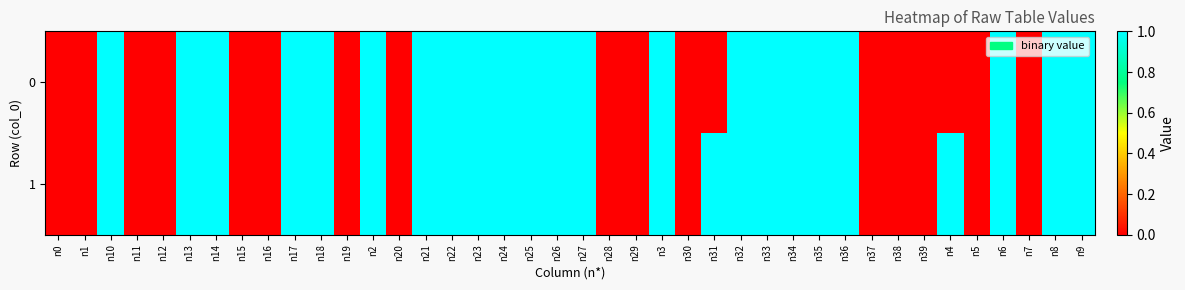

Reading left to right, transcribe all the data shown in this chart.

0: n0=0	n1=0	n10=1	n11=0	n12=0	n13=1	n14=1	n15=0	n16=0	n17=1	n18=1	n19=0	n2=1	n20=0	n21=1	n22=1	n23=1	n24=1	n25=1	n26=1	n27=1	n28=0	n29=0	n3=1	n30=0	n31=0	n32=1	n33=1	n34=1	n35=1	n36=1	n37=0	n38=0	n39=0	n4=0	n5=0	n6=1	n7=0	n8=1	n9=1
1: n0=0	n1=0	n10=1	n11=0	n12=0	n13=1	n14=1	n15=0	n16=0	n17=1	n18=1	n19=0	n2=1	n20=0	n21=1	n22=1	n23=1	n24=1	n25=1	n26=1	n27=1	n28=0	n29=0	n3=1	n30=0	n31=1	n32=1	n33=1	n34=1	n35=1	n36=1	n37=0	n38=0	n39=0	n4=1	n5=0	n6=1	n7=0	n8=1	n9=1